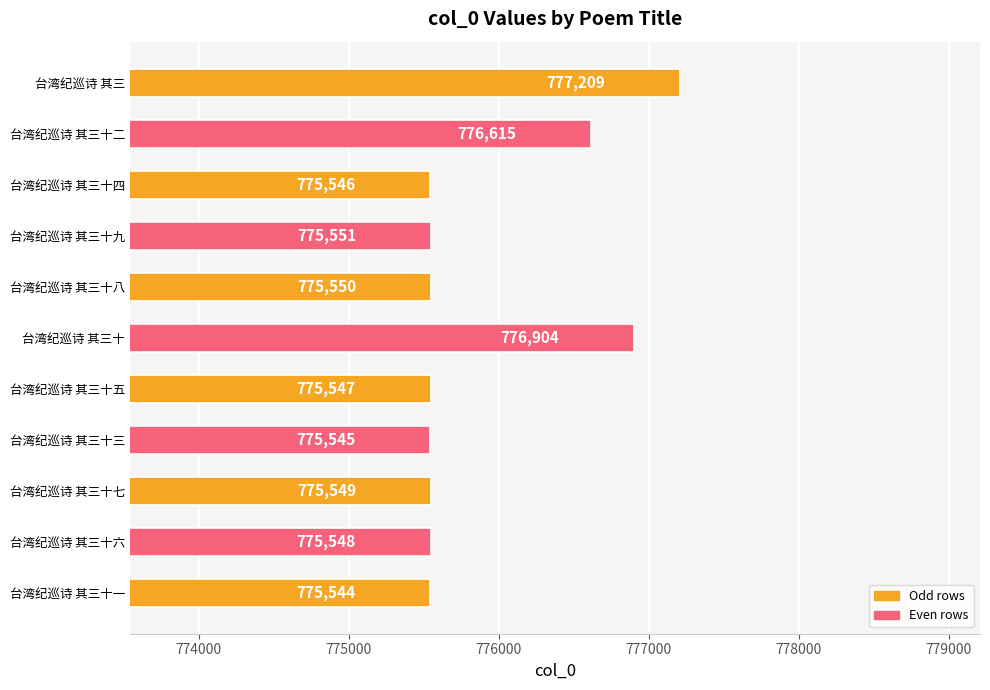

Is it true that the value at 台湾纪巡诗 其三十一 is 525438?

False